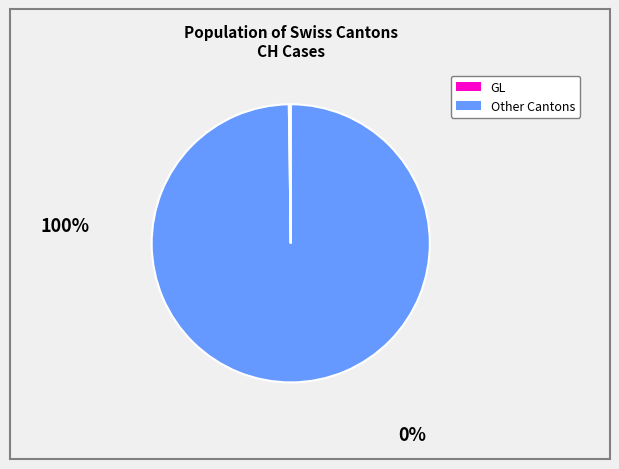

Is there any slice that represents more than half of the pie?

Yes